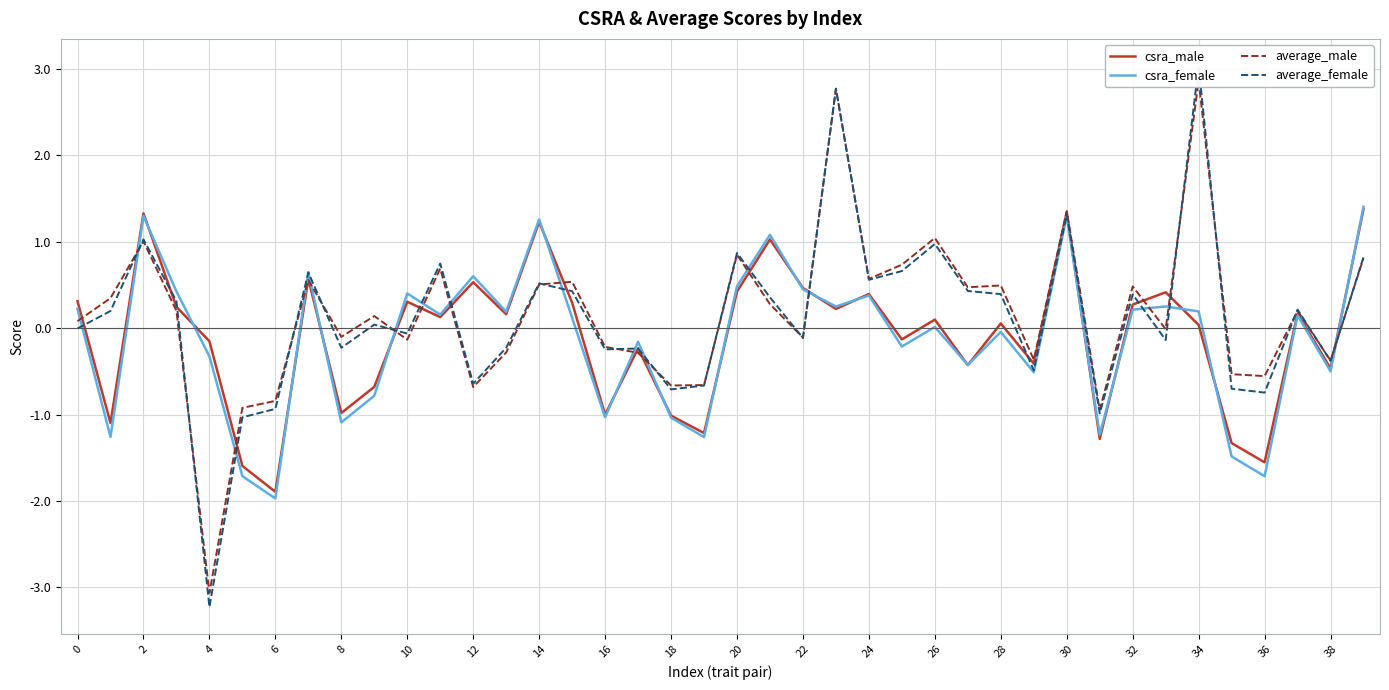

What is the value of the csra_female point at the 15th from the left?

1.3